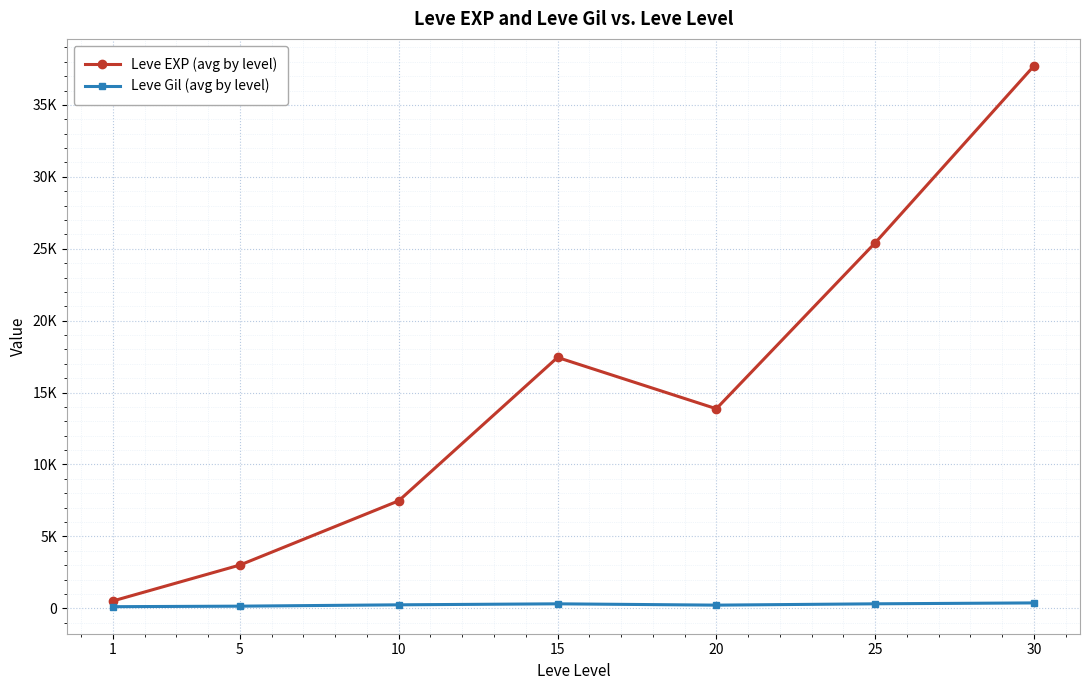

What is the average value of the Leve EXP (avg by level) series?

15062.9